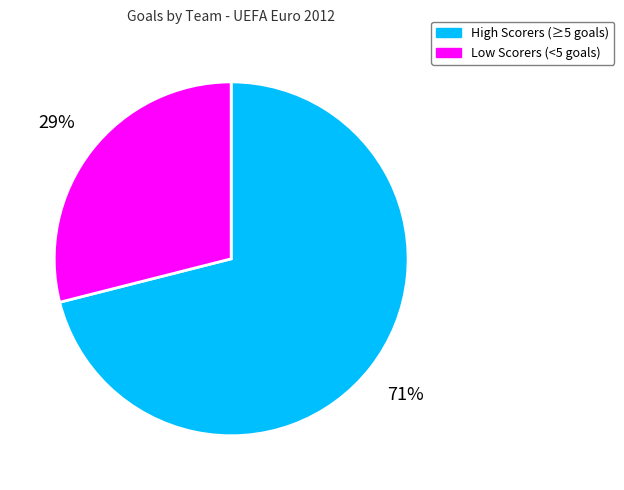

To the nearest percent, what is the difference between the largest and smallest slice percentages?

42%